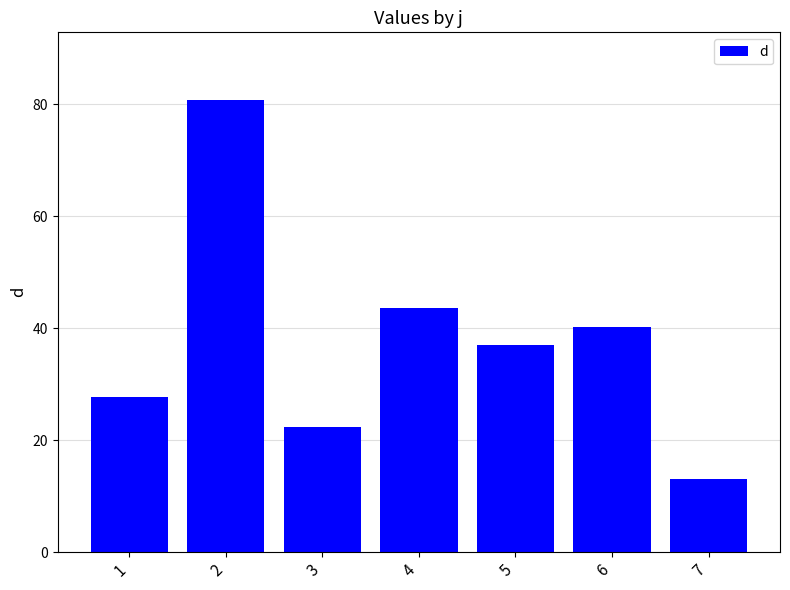

How many bars are there in total?

7